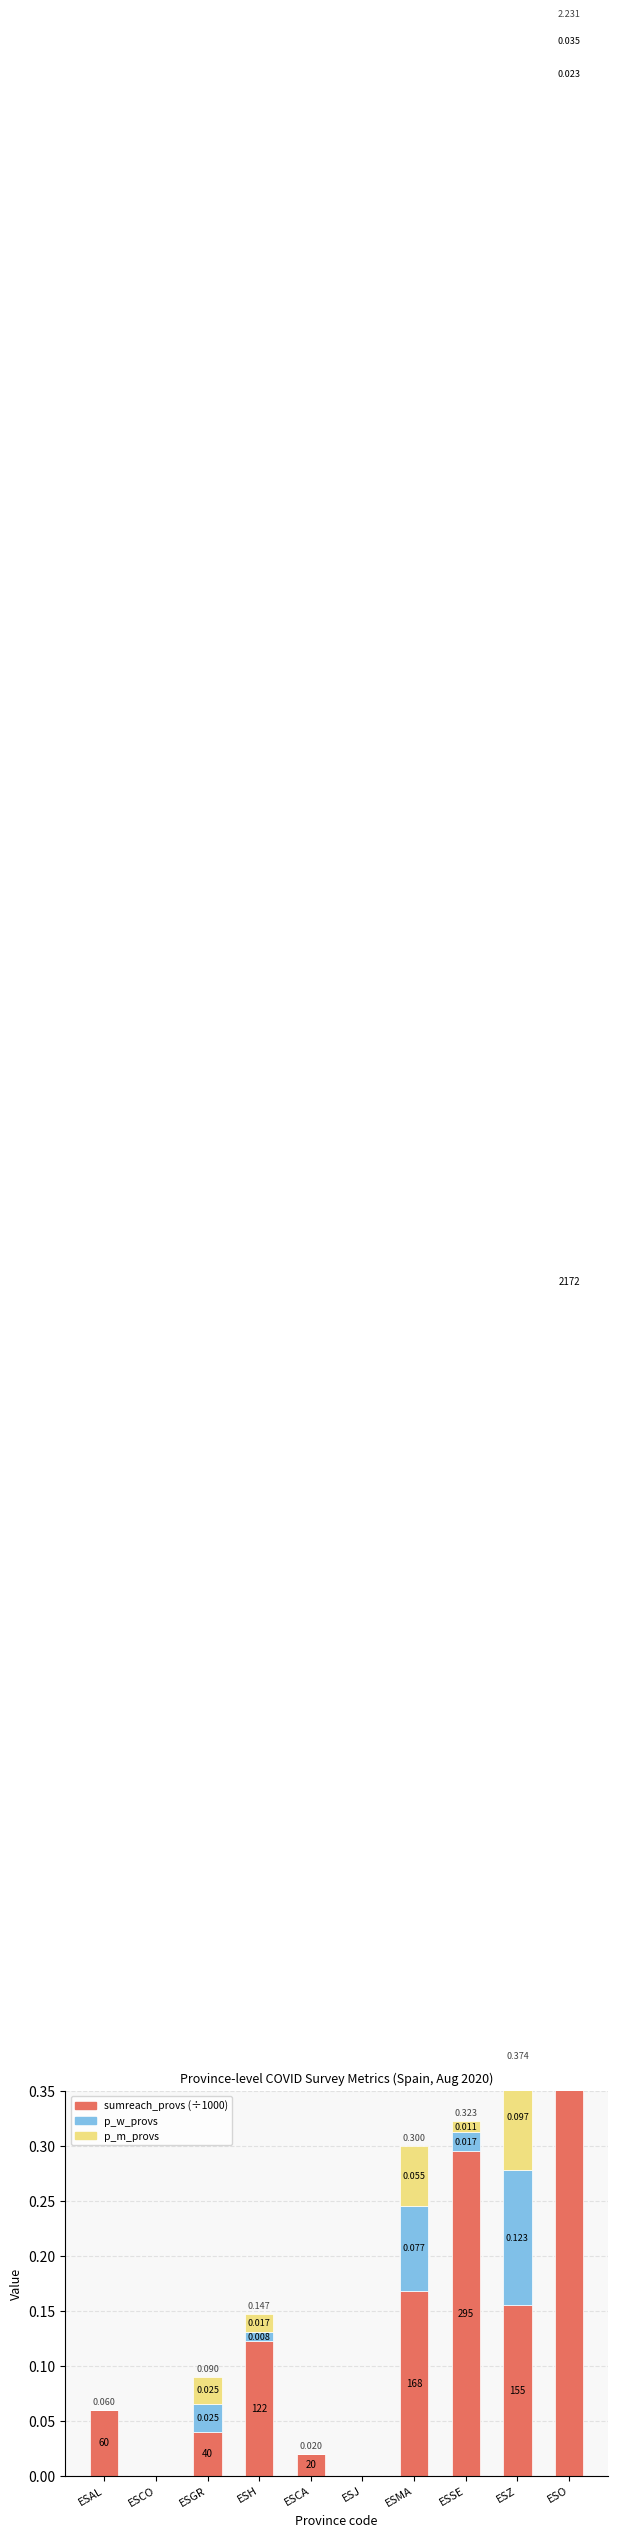

Which label corresponds to the largest value in the chart?

ESO